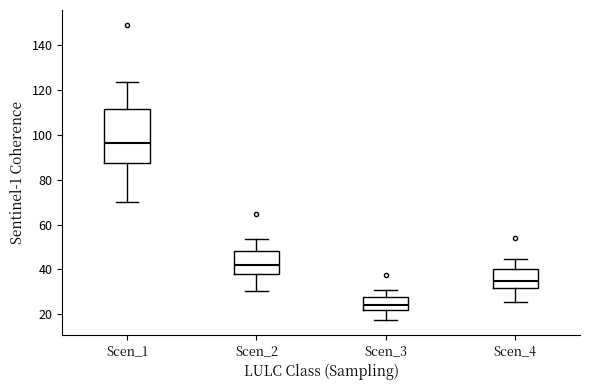

Reading left to right, transcribe this box plot: for each box, give where its median line is, the range the box spans, and where its two whiskers end, as read against the y-axis. The values are not printed on the chart, so give them approximately, as read against the axis.

Scen_1: median 96, box 88 to 112, whiskers 70 to 124
Scen_2: median 42, box 38 to 48, whiskers 30 to 54
Scen_3: median 24, box 22 to 28, whiskers 18 to 30
Scen_4: median 34, box 32 to 40, whiskers 26 to 44